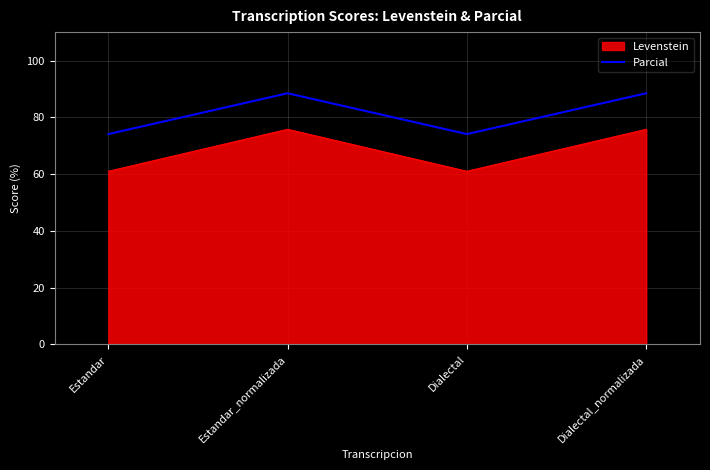

What is the spread (max minus min) of values at Dialectal_normalizada?

12.7